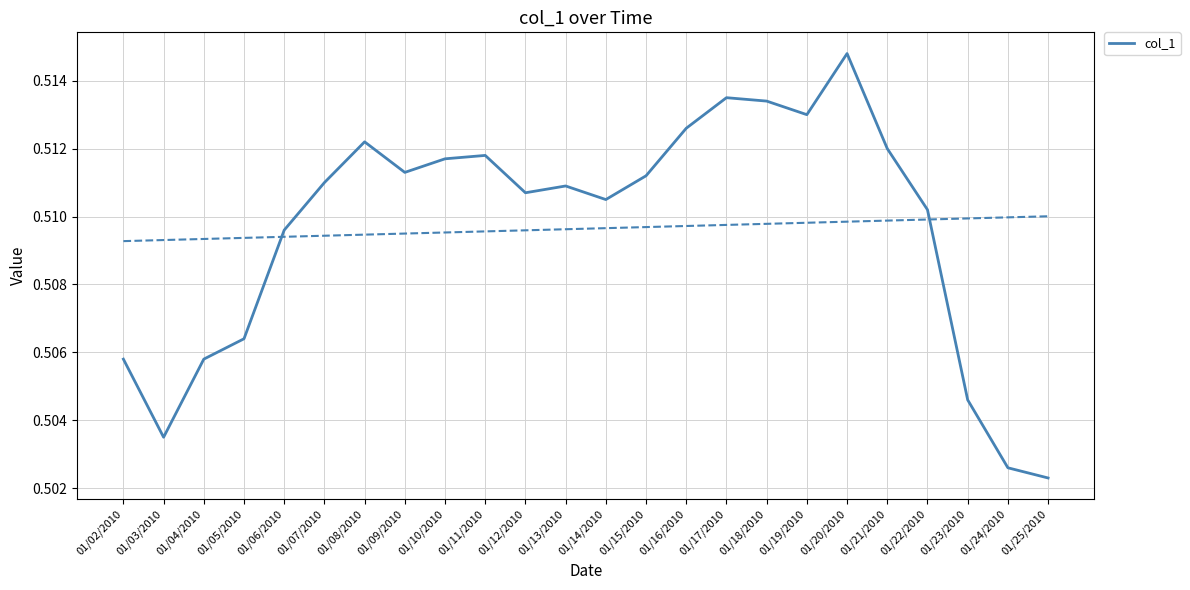

What is the label of the 11th point from the right?

01/15/2010